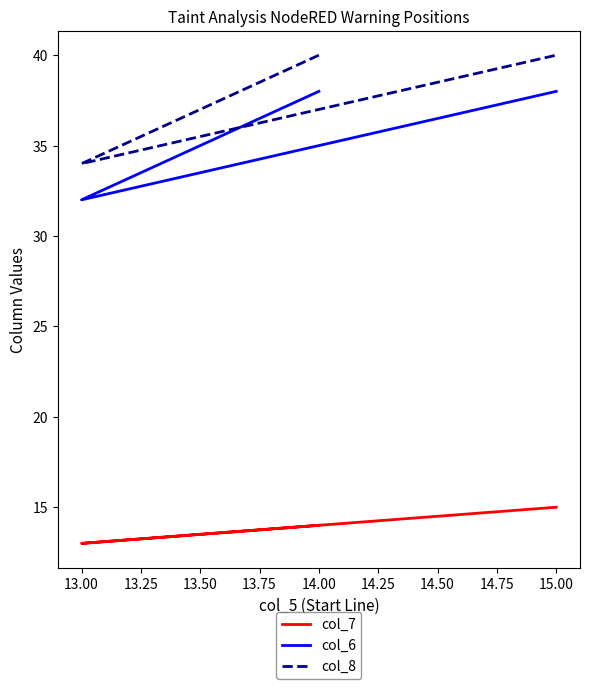

How many series are shown in this chart?

3